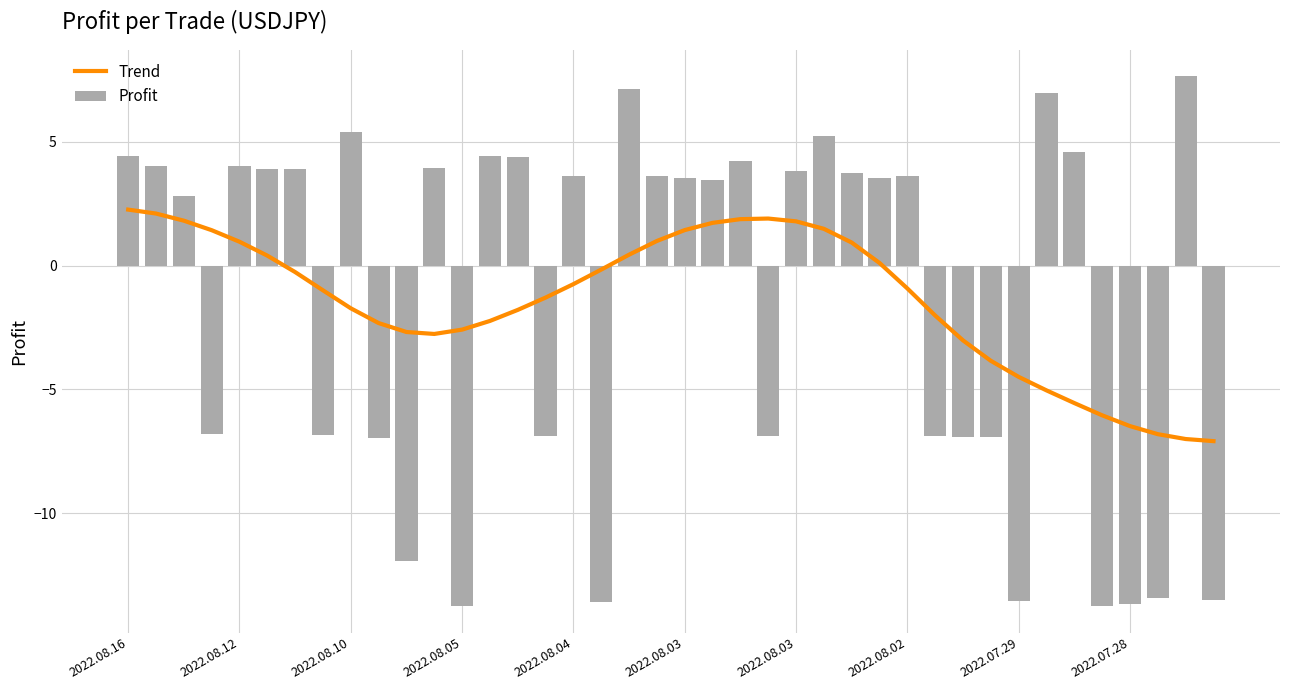

The Profit series shows -6.9 at 29. True or false?

True